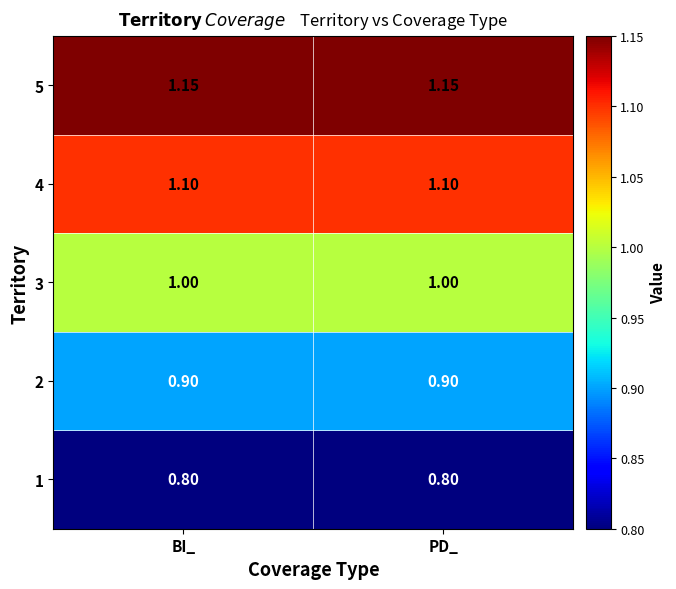

Is the value of 2 at PD_ greater than the value of 4 at PD_?

No